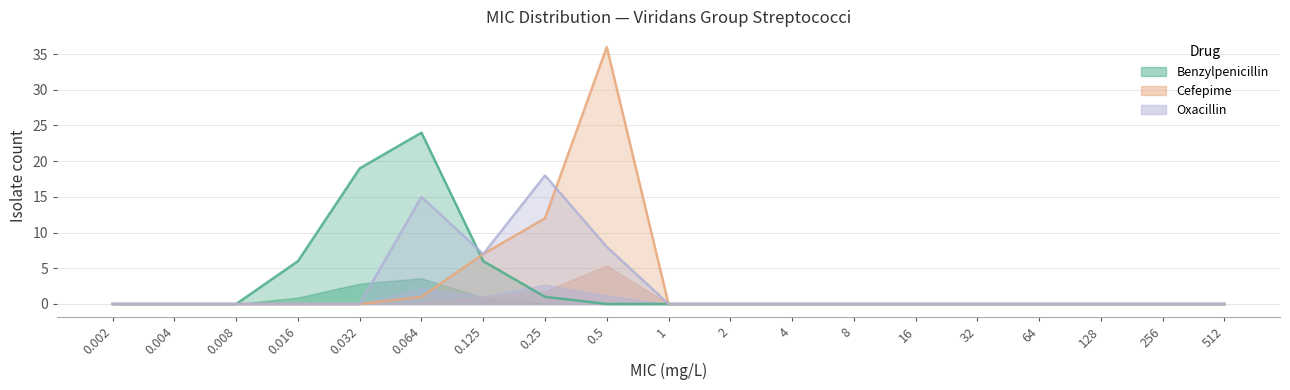

Where is Oxacillin nearest to the value 9?

0.5